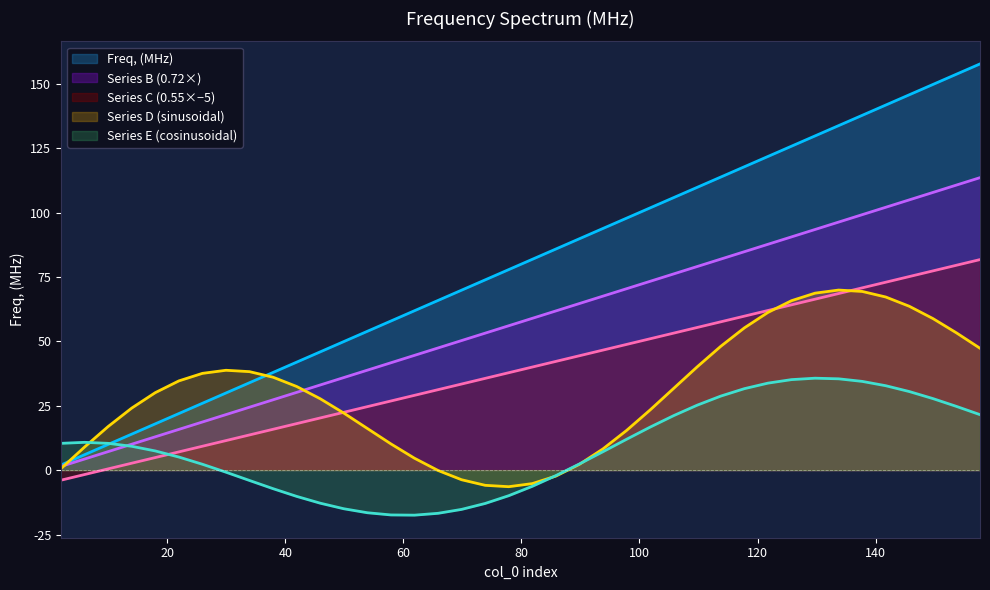

What is the change in value from 25.952 to 81.84?

+55.9